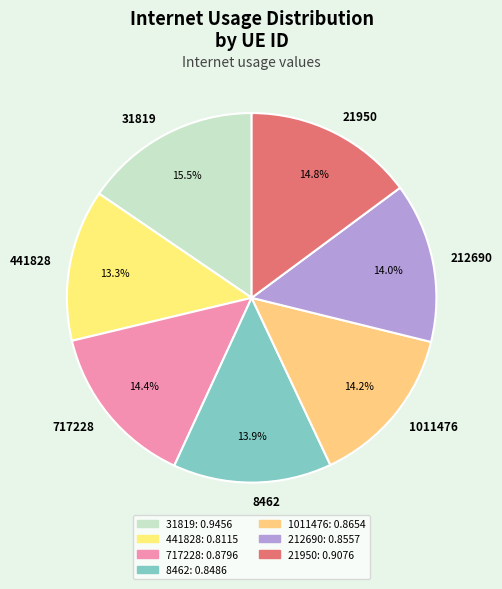

Combined, do 21950 and 441828 account for over 50%?

No